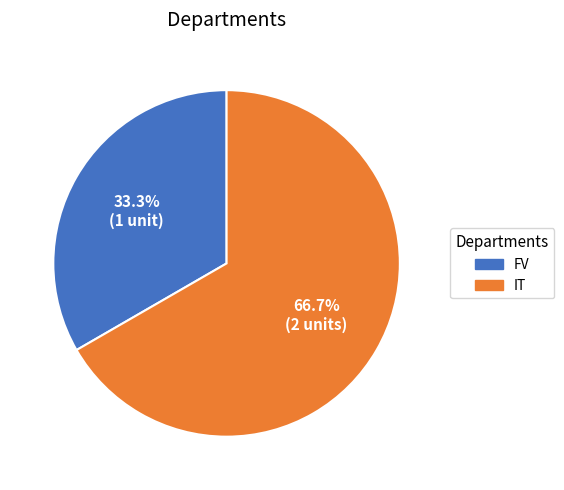

Between IT and FV, which is larger?

IT